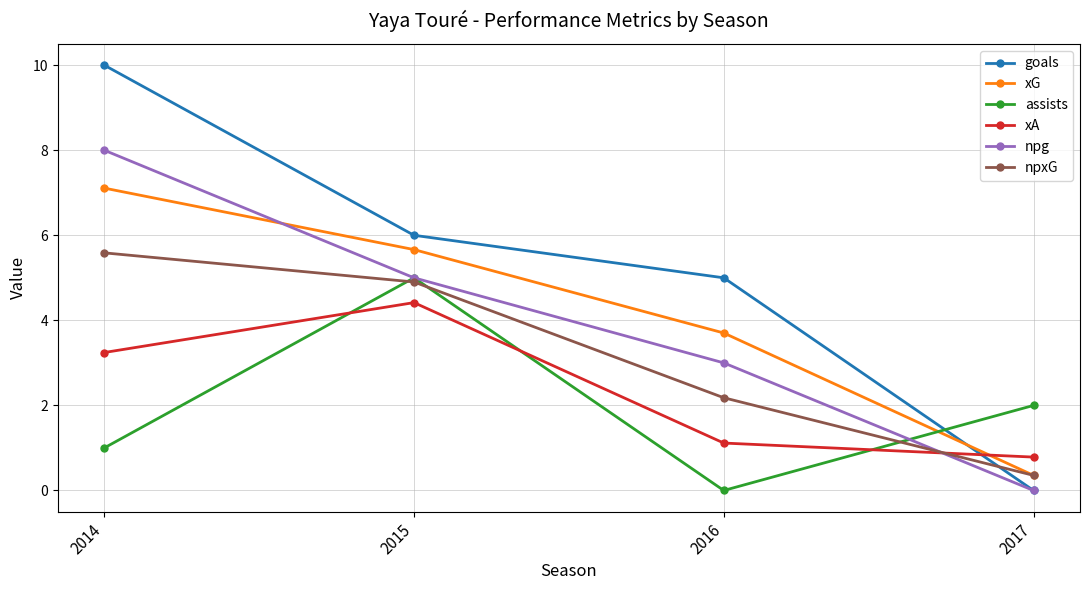

Reading left to right, what are all the values shown in this chart?

goals: 2014=10.0	2015=6.0	2016=5.0	2017=0.0
xG: 2014=7.1	2015=5.7	2016=3.7	2017=0.4
assists: 2014=1.0	2015=5.0	2016=0.0	2017=2.0
xA: 2014=3.2	2015=4.4	2016=1.1	2017=0.8
npg: 2014=8.0	2015=5.0	2016=3.0	2017=0.0
npxG: 2014=5.6	2015=4.9	2016=2.2	2017=0.4